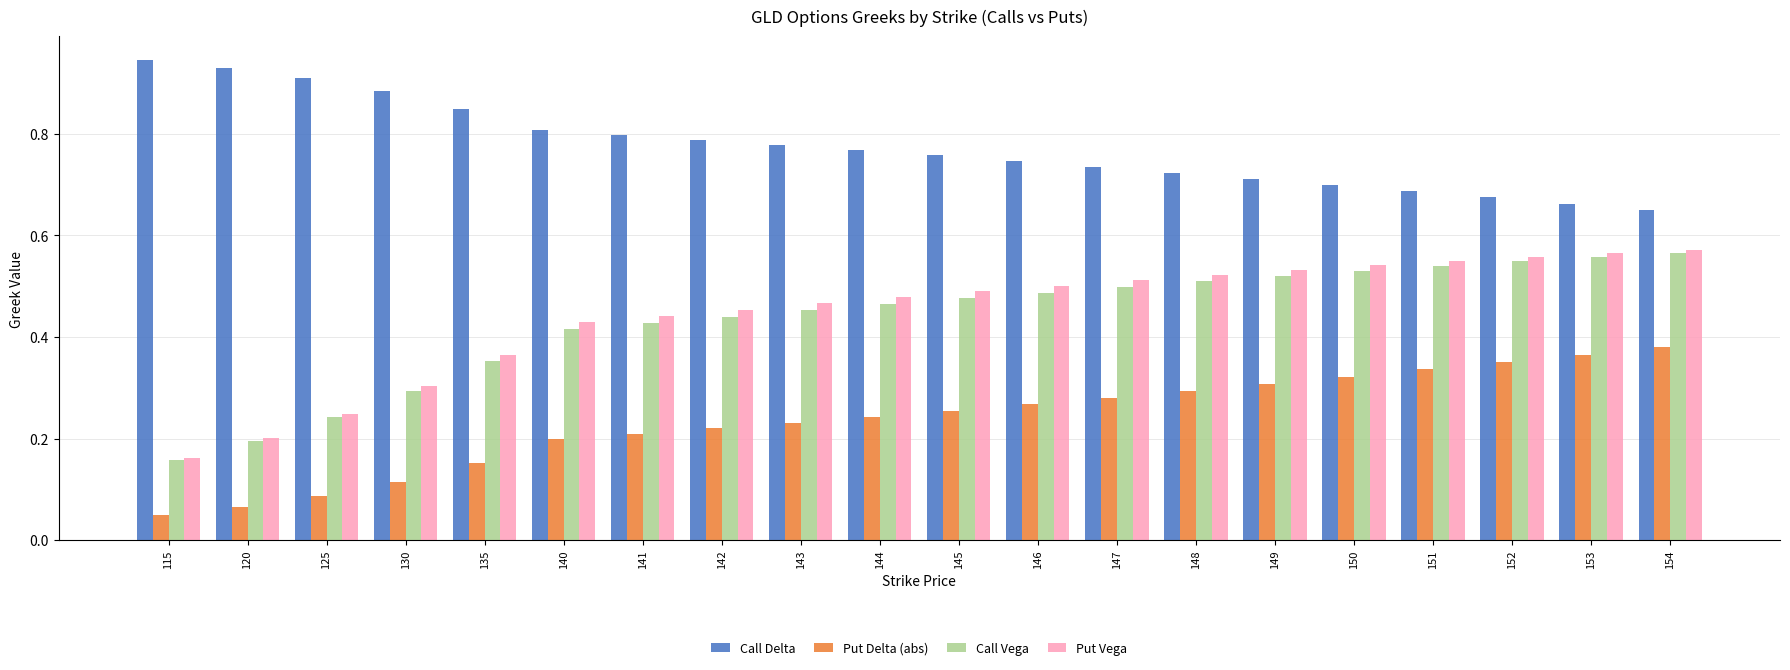

Which series has the largest range (max minus min)?

Put Vega